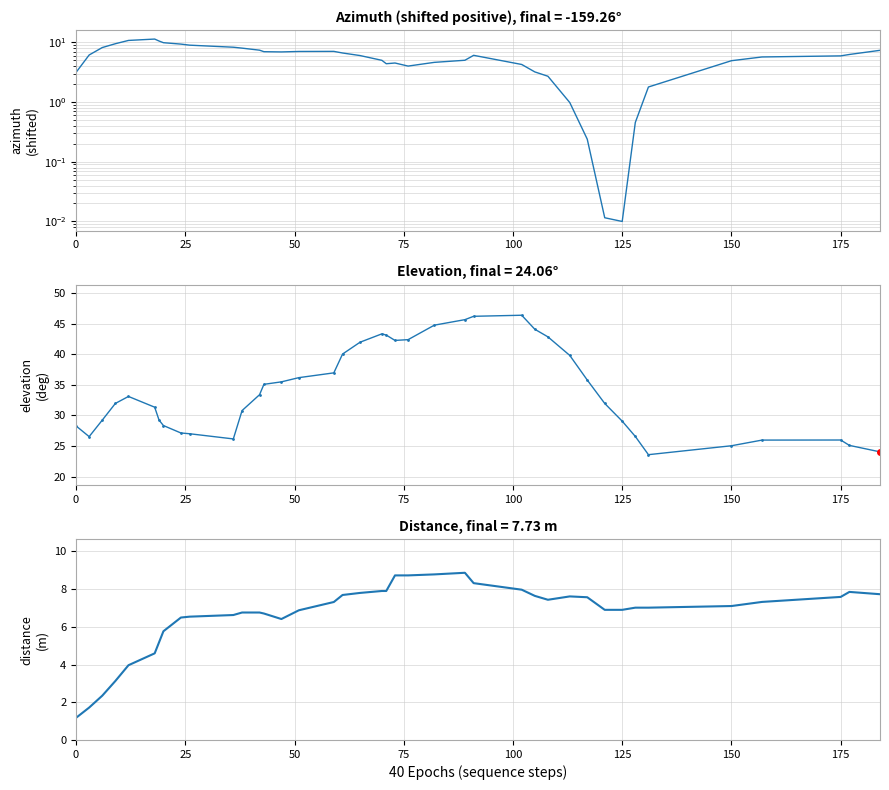

Which series has the widest spread of values?

elevation